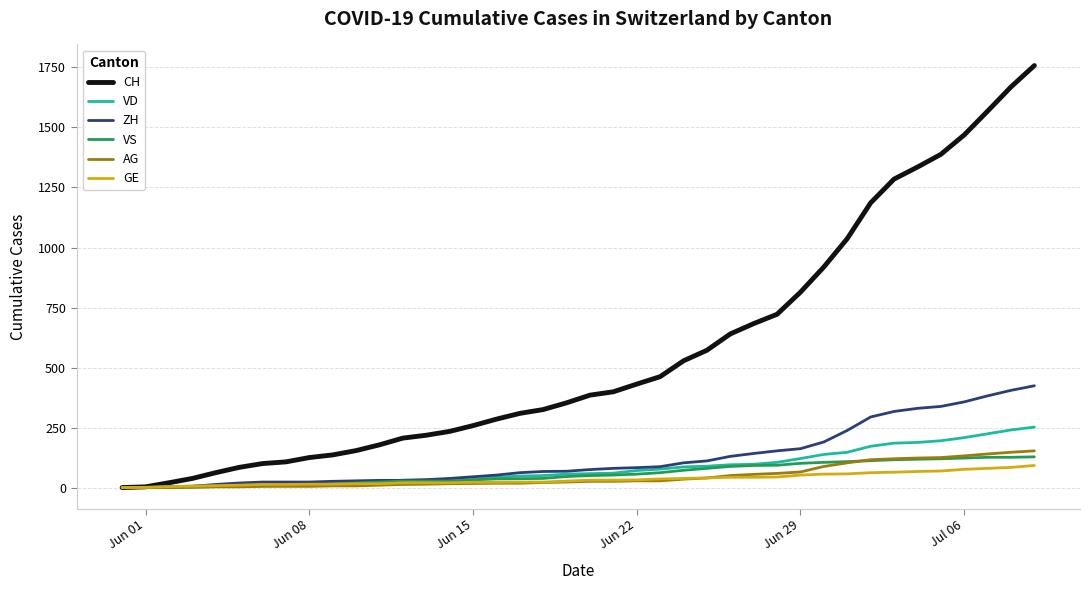

What is the maximum value for GE?

92